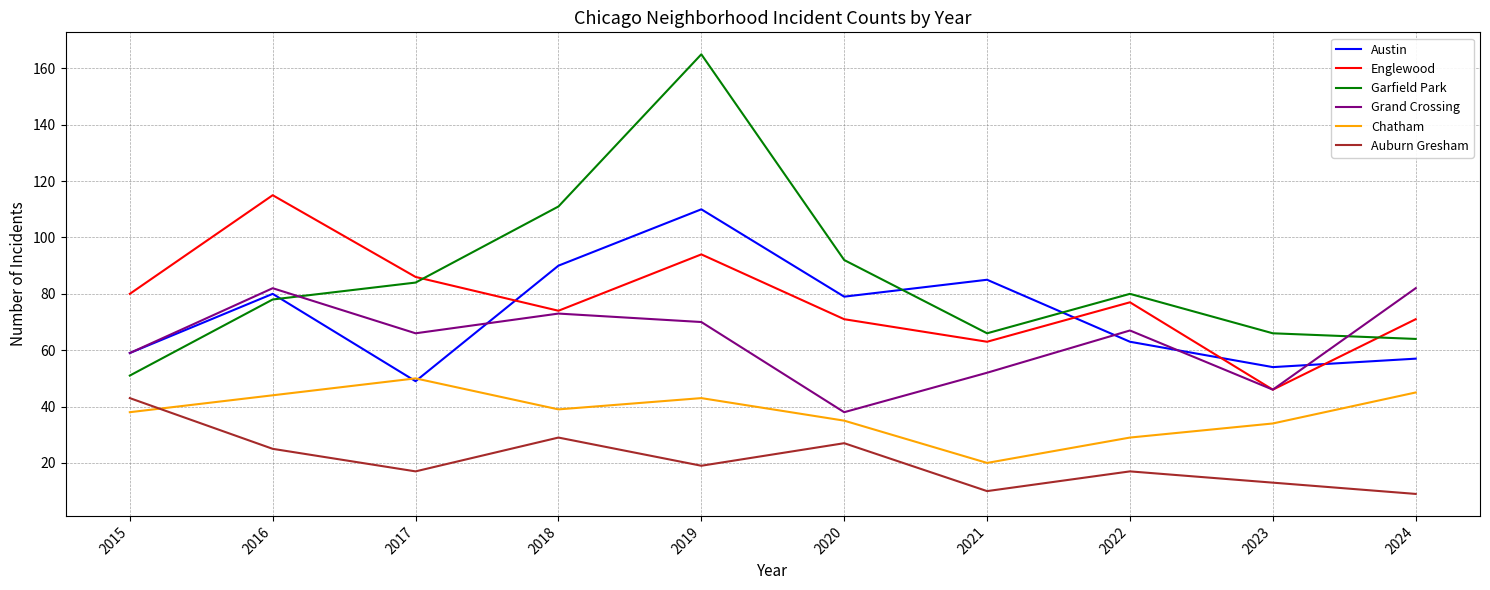

What is the difference between the Chatham values at 2015 and 2016?

6